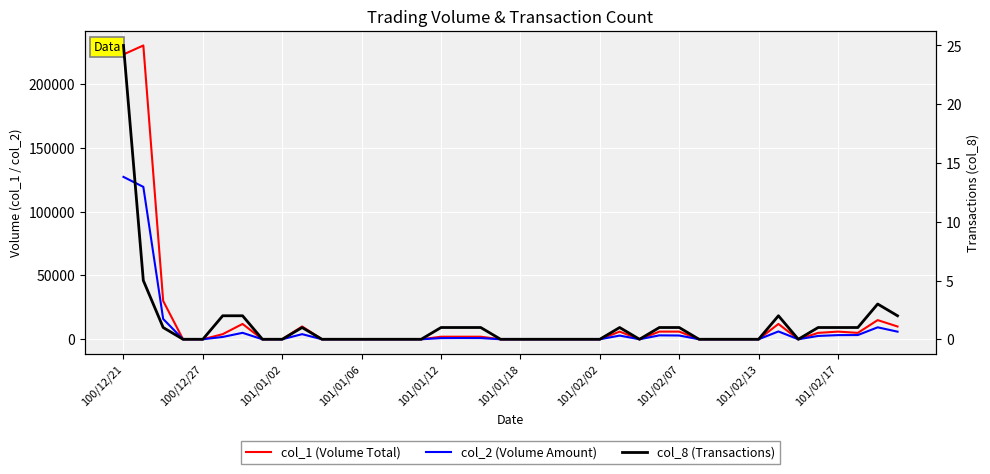

What is the difference between the maximum and minimum values in the col_2 (Volume Amount) series?

127110